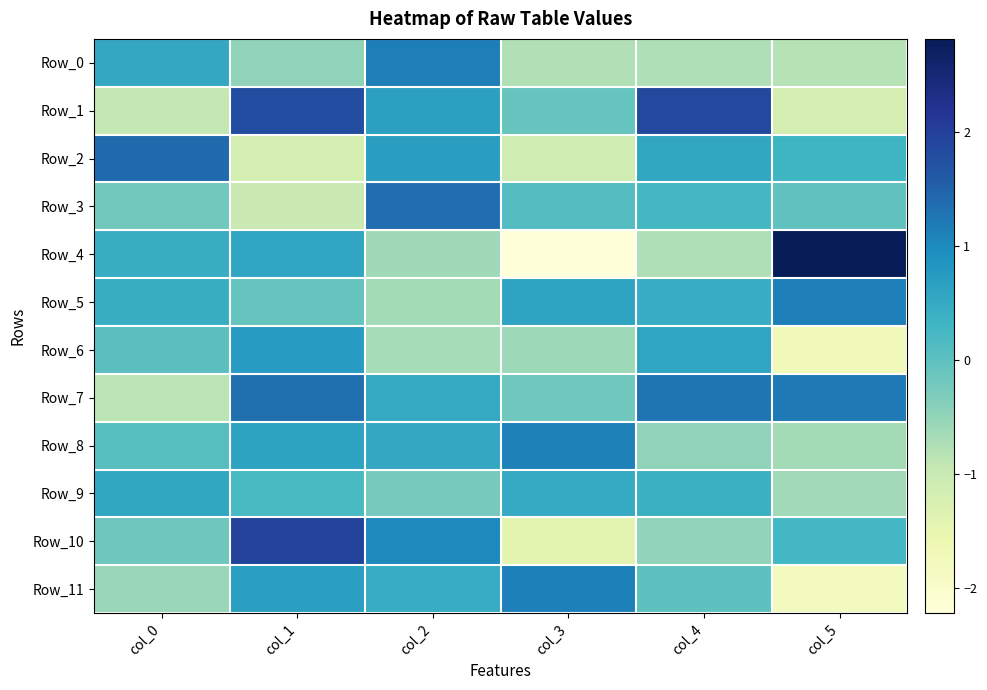

Which has a higher value, col_5 or col_3?

col_3